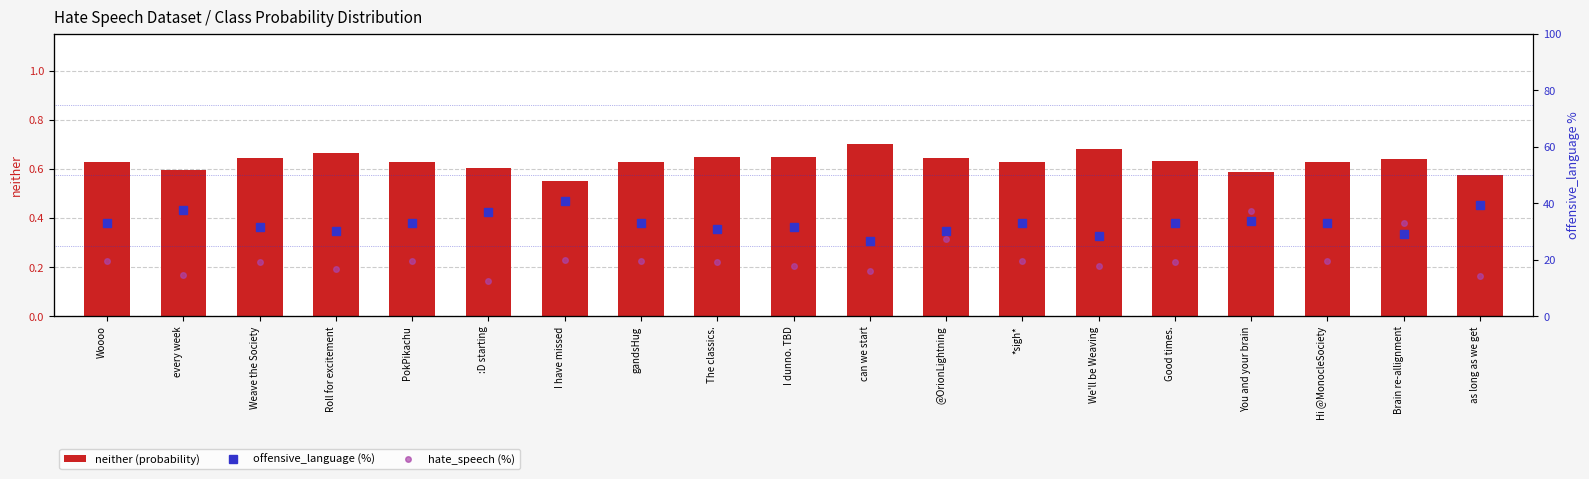

The neither (probability) series shows 1.1 at Roll for excitement. True or false?

False